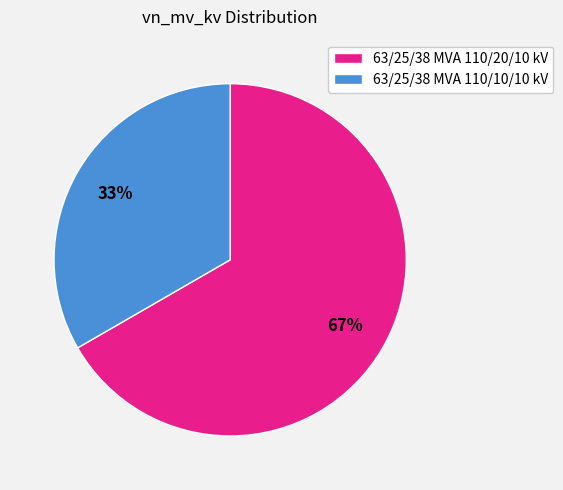

Does 63/25/38 MVA 110/20/10 kV account for over 50% of the chart?

Yes